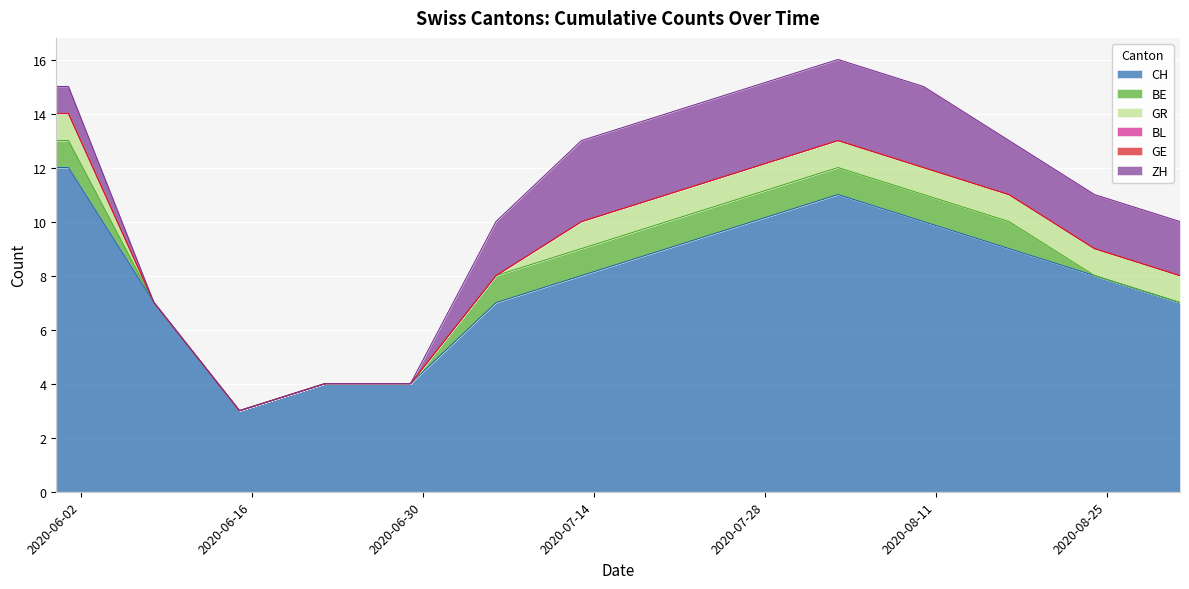

List the series in order of their peak value, lowest first.

BL, GE, BE, GR, ZH, CH